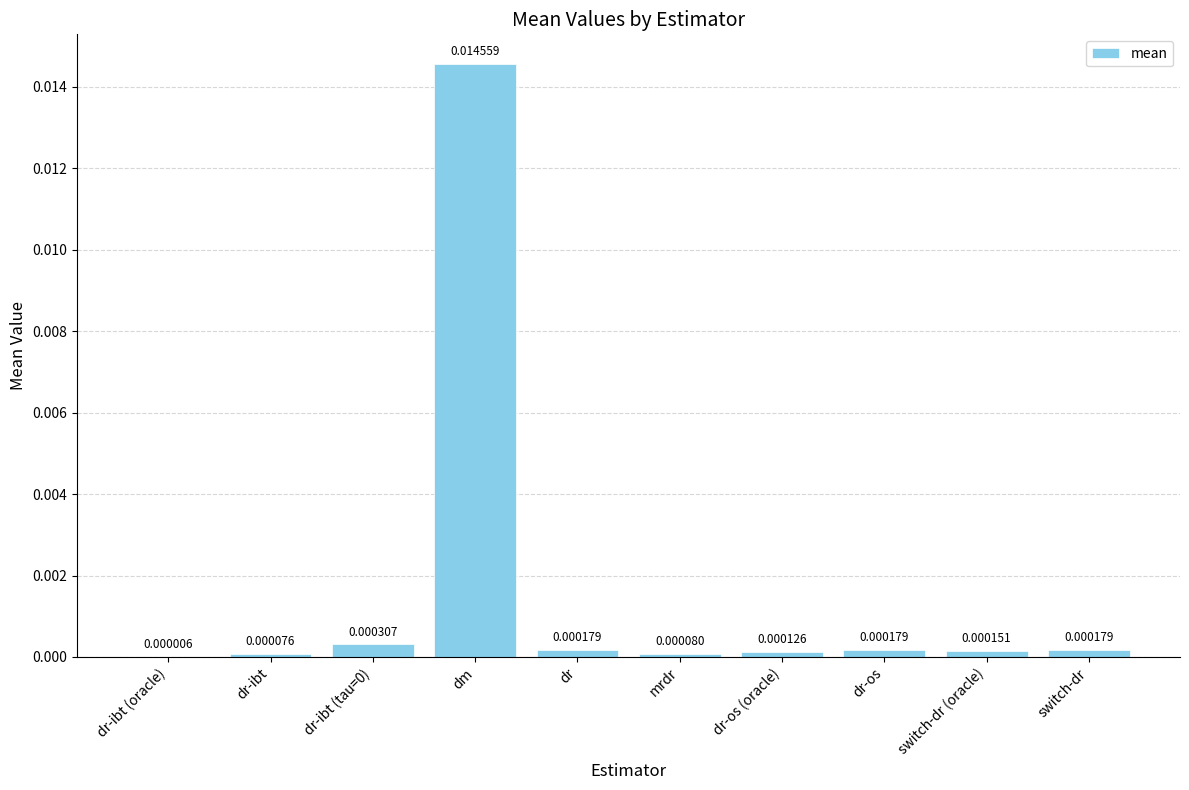

At which label is the value closest to 0?

dr-ibt (oracle)